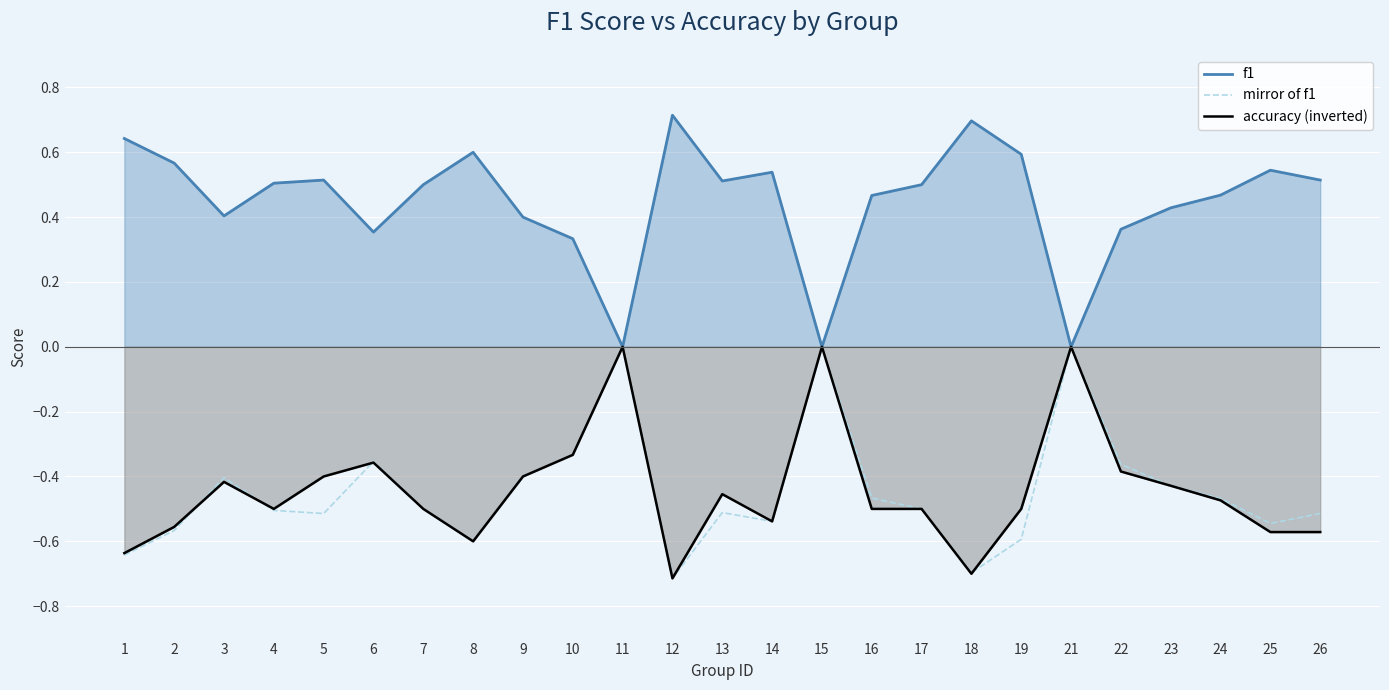

Count the number of categories in the chart.

25